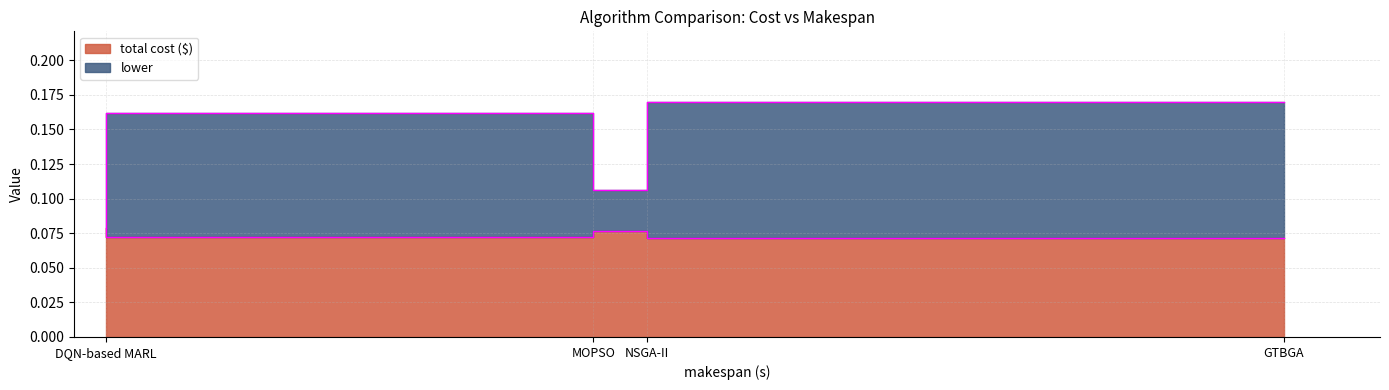

At how many categories does at least one series exceed 0?

4